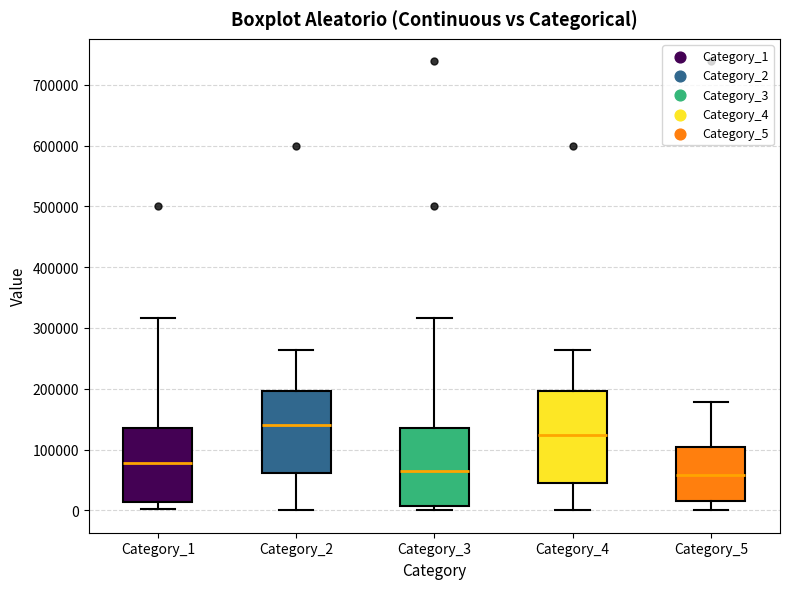

Reading left to right, transcribe this box plot: for each box, give where its median line is, the range the box spans, and where its two whiskers end, as read against the y-axis. The values are not printed on the chart, so give them approximately, as read against the axis.

Category_1: median 80000, box 10000 to 140000, whiskers 0 to 320000
Category_2: median 140000, box 60000 to 200000, whiskers 0 to 260000
Category_3: median 60000, box 10000 to 140000, whiskers 0 to 320000
Category_4: median 120000, box 50000 to 200000, whiskers 0 to 260000
Category_5: median 60000, box 10000 to 100000, whiskers 0 to 180000